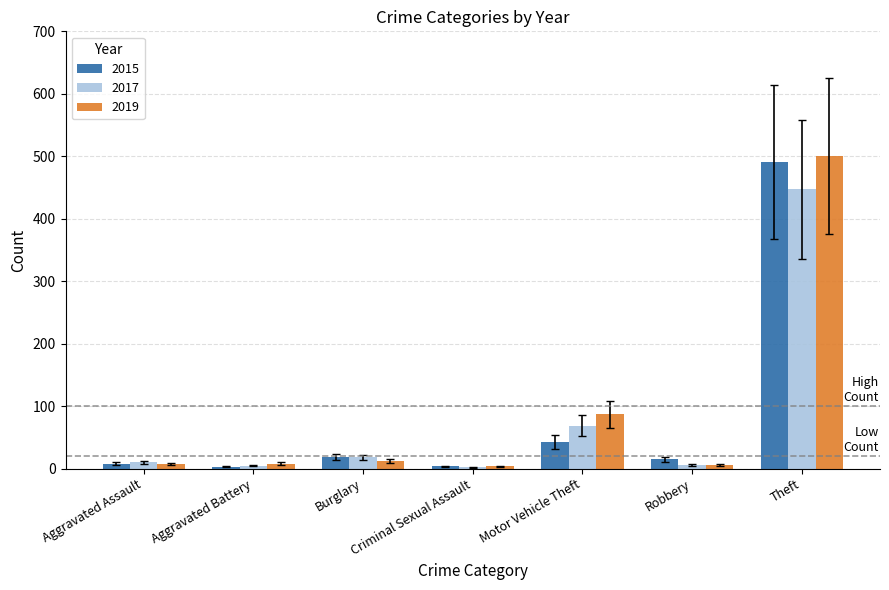

What is the sum of all 2019 values?

624